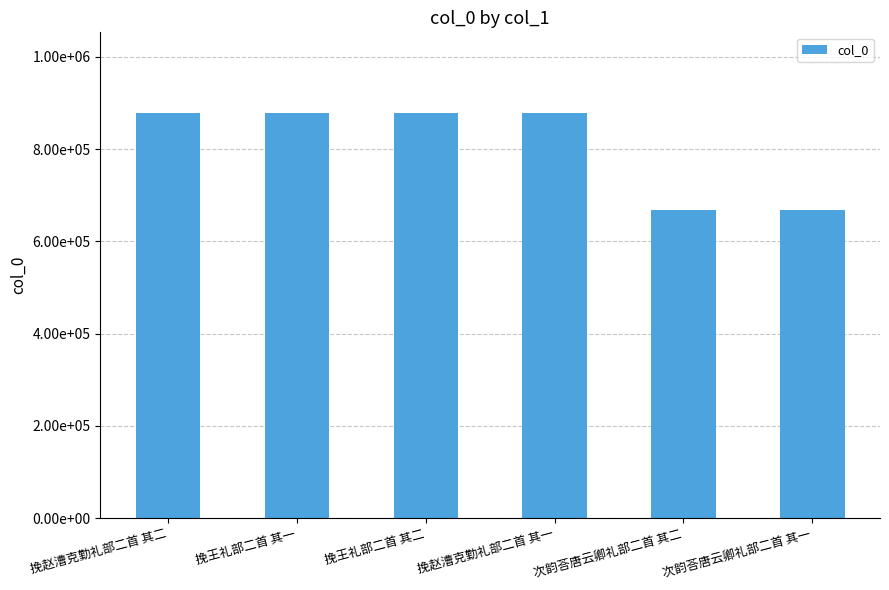

Approximately how many times larger is the value at 挽王礼部二首 其一 compared to 次韵荅唐云卿礼部二首 其二?

1.3